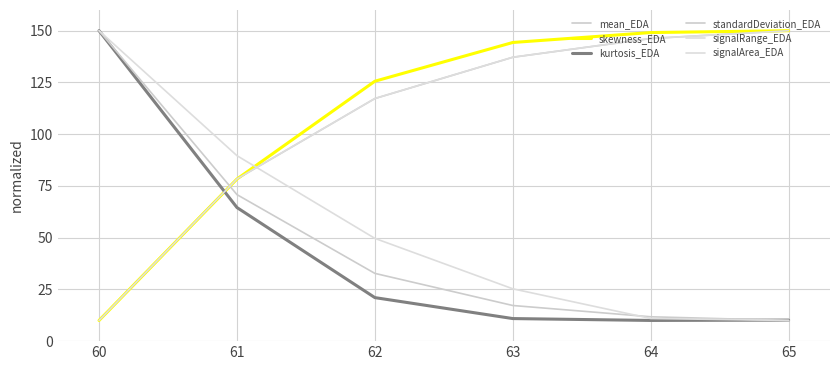

How many lines are shown in the chart?

6